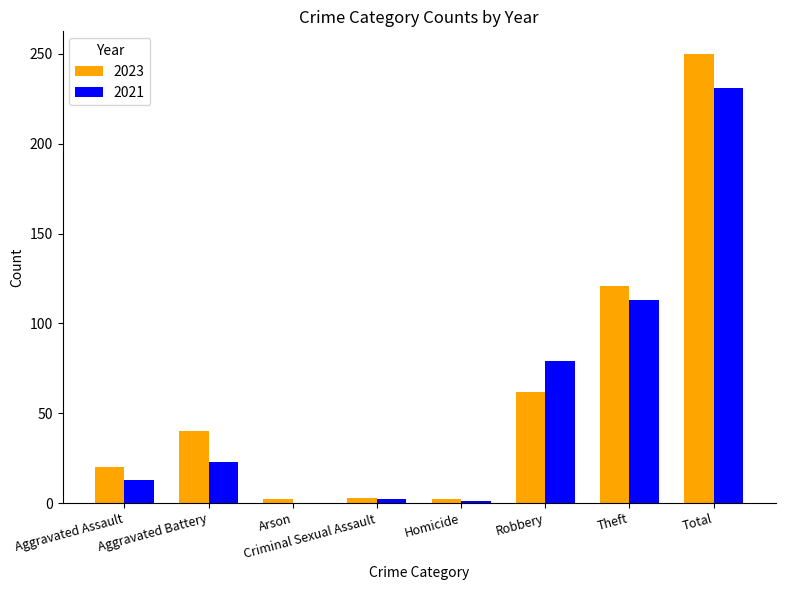

The value of 2021 at Aggravated Battery is 15. True or false?

False